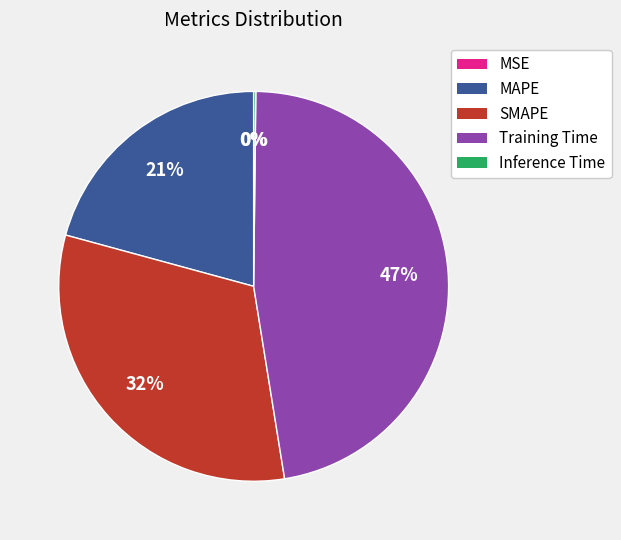

To the nearest percent, what is the average slice percentage?

20%